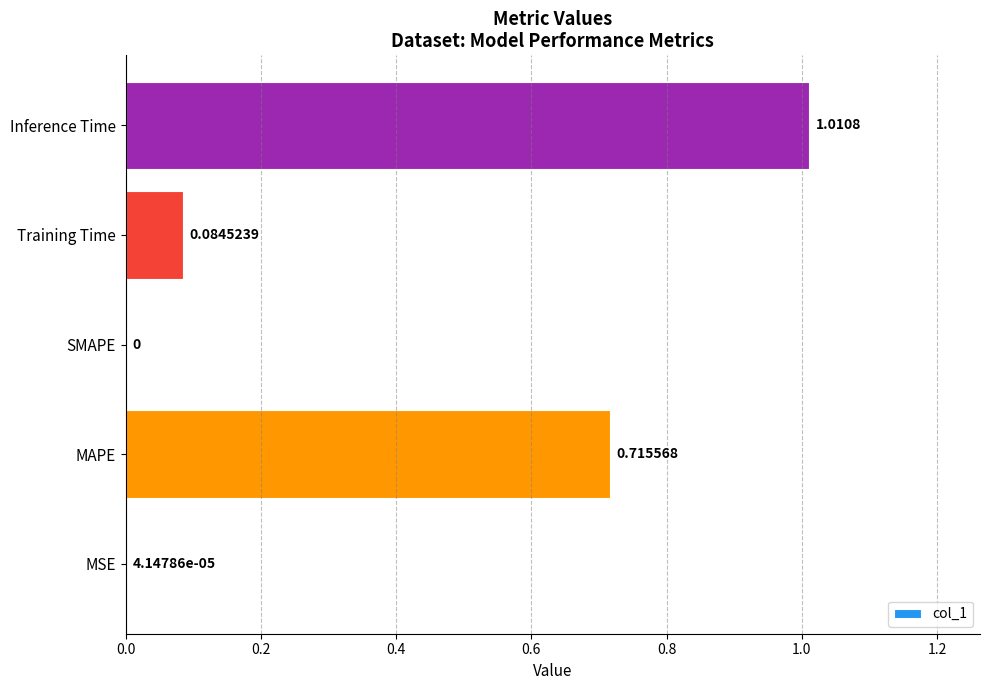

Which category has the highest value across all series?

Inference Time